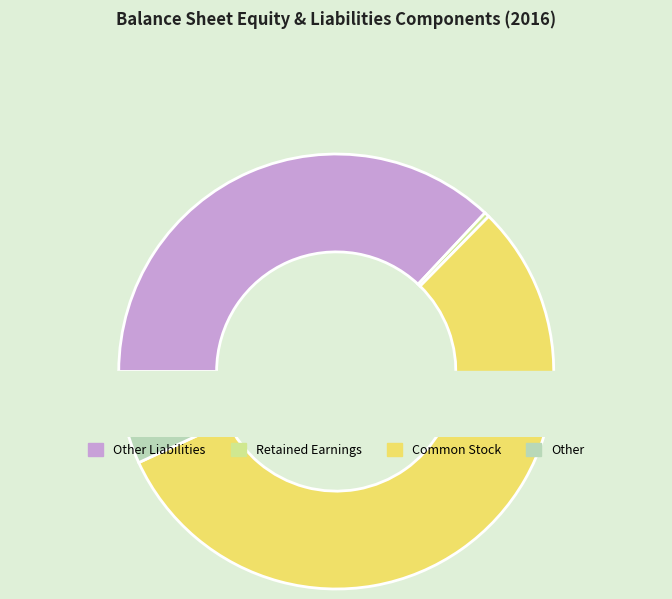

How many segments does this pie chart have?

4